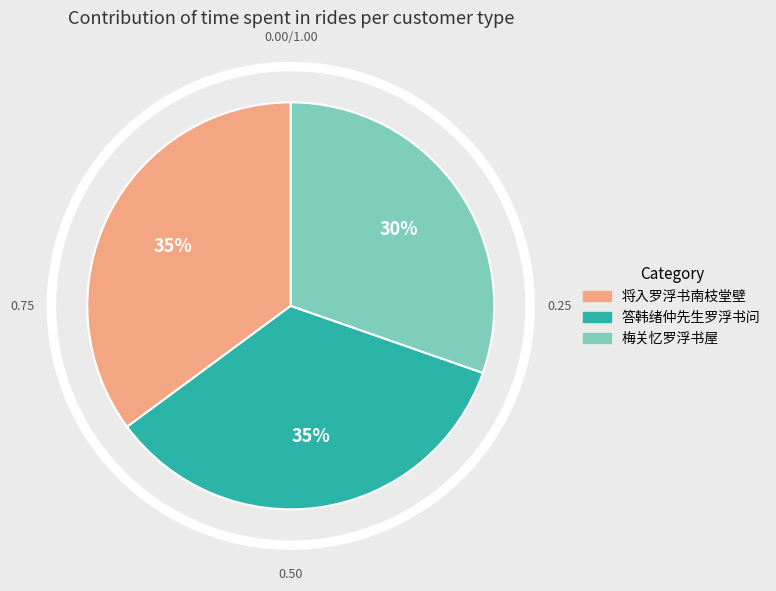

Does 将入罗浮书南枝堂壁 account for over 50% of the chart?

No